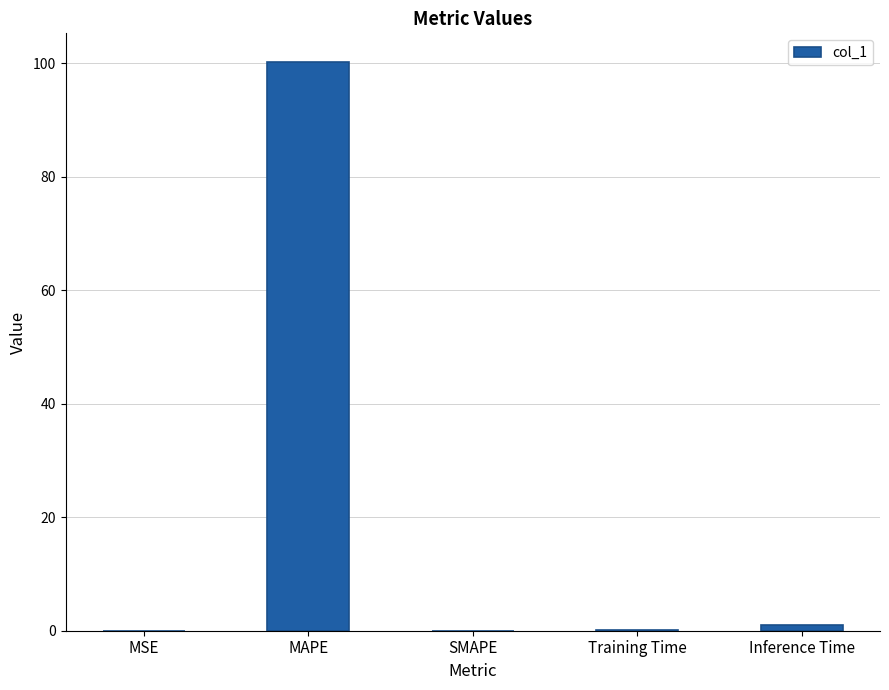

What is the average value?

20.3